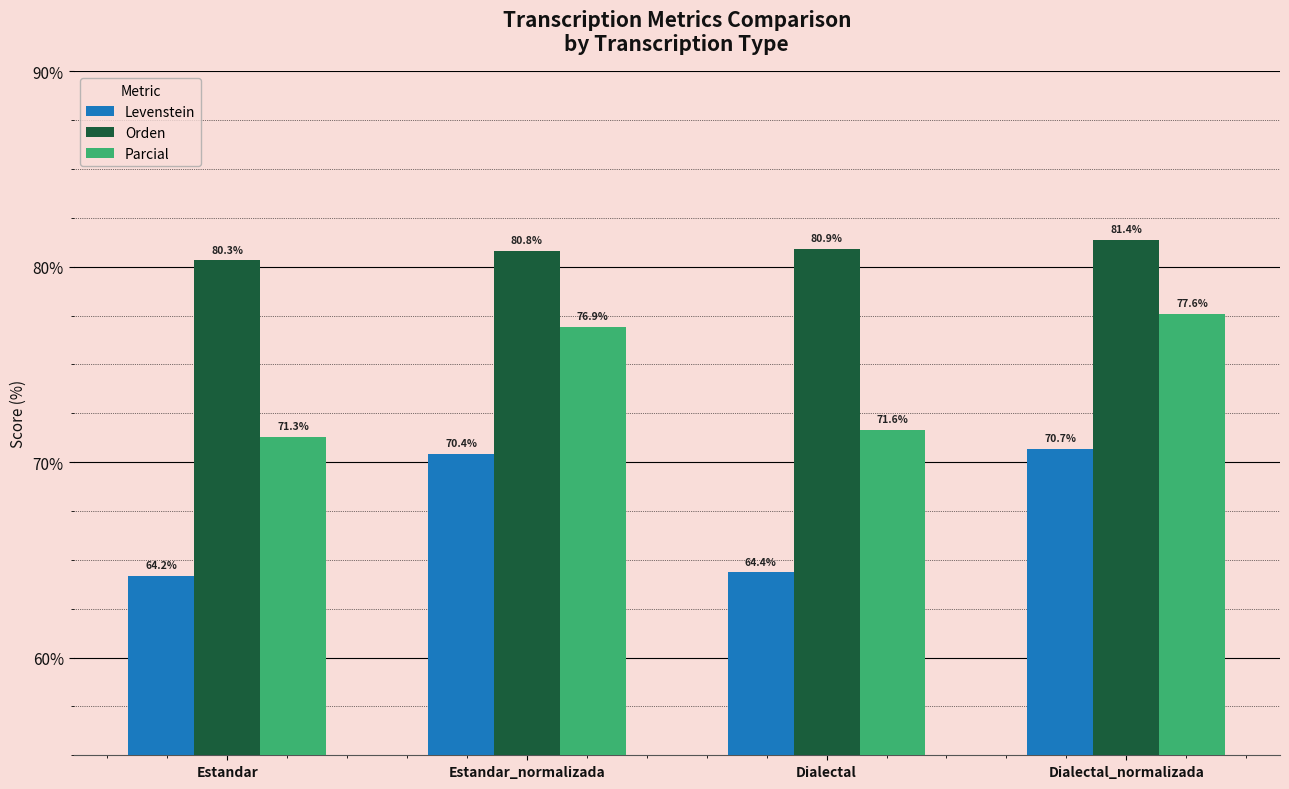

Are the bars horizontal?

No